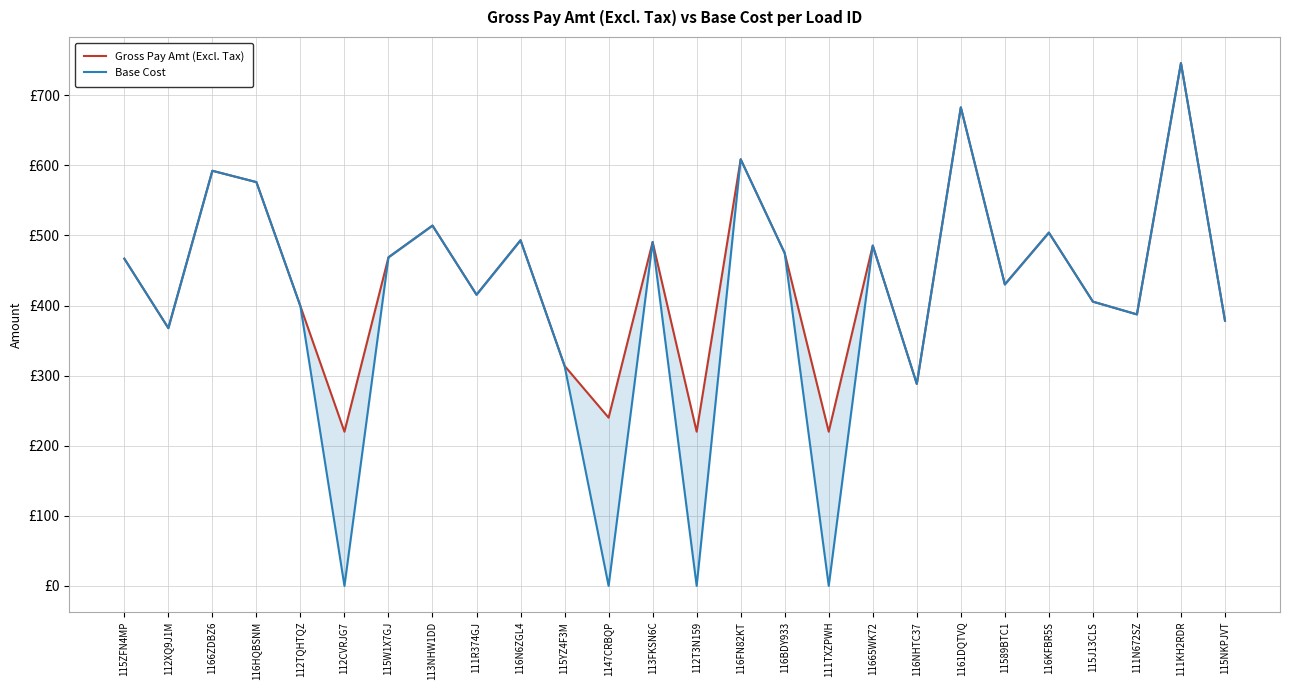

At which category does the chart reach its minimum across all series?

112CVRJG7